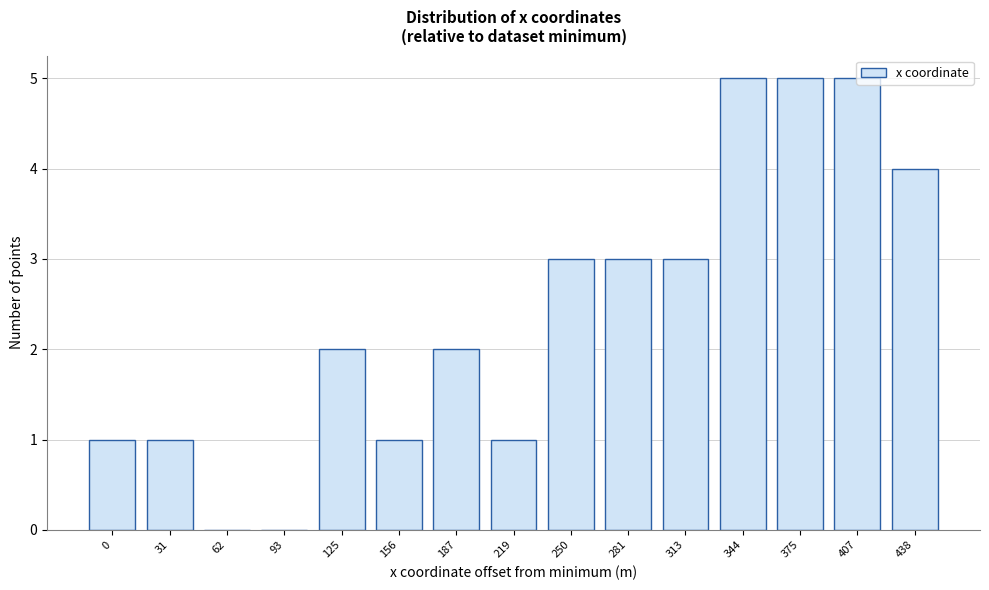

Which has a higher value, 93 or 281?

281